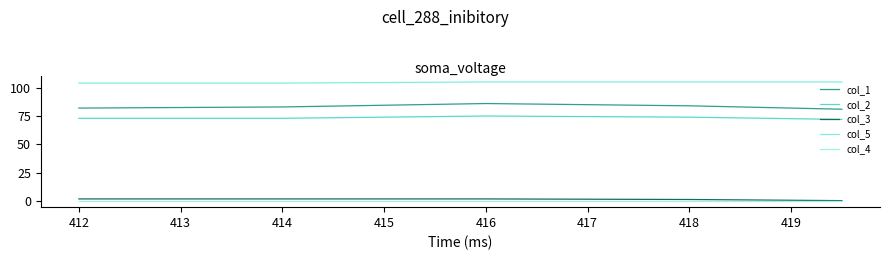

What are all the series names shown in the legend?

col_1, col_2, col_3, col_5, col_4